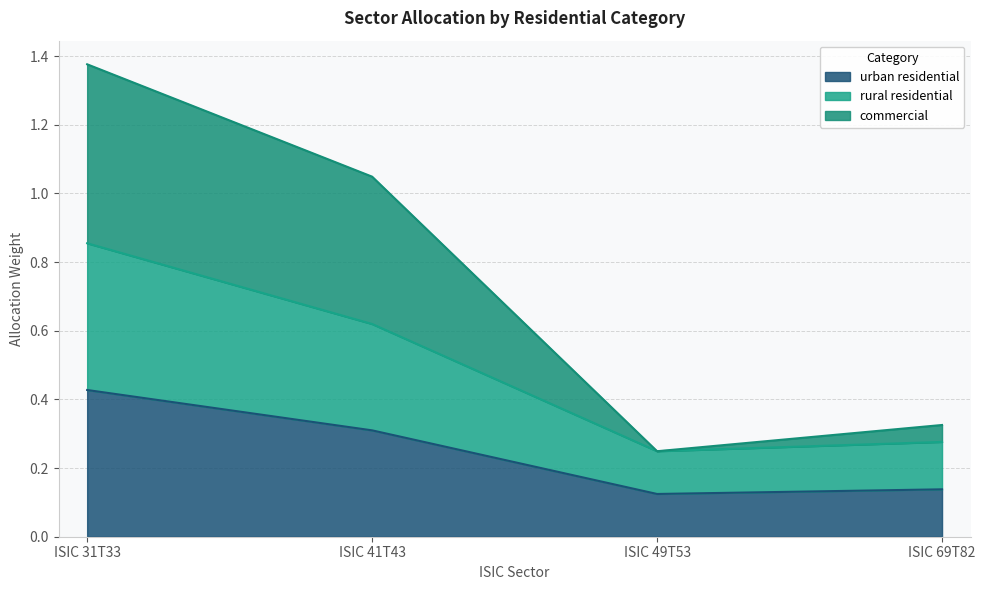

Which series has the largest total across all categories?

commercial